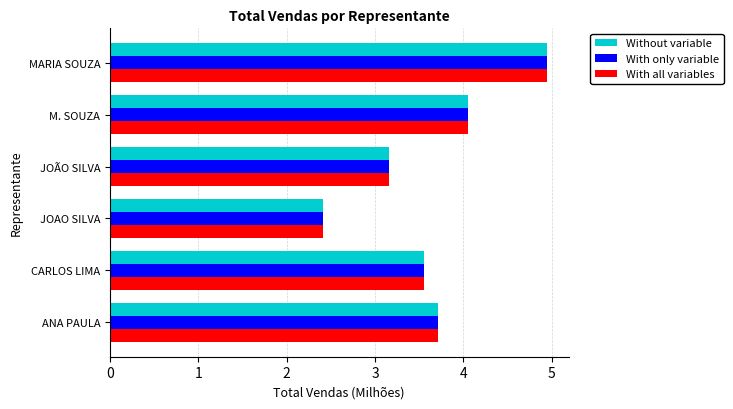

How many categories are shown in the chart?

6